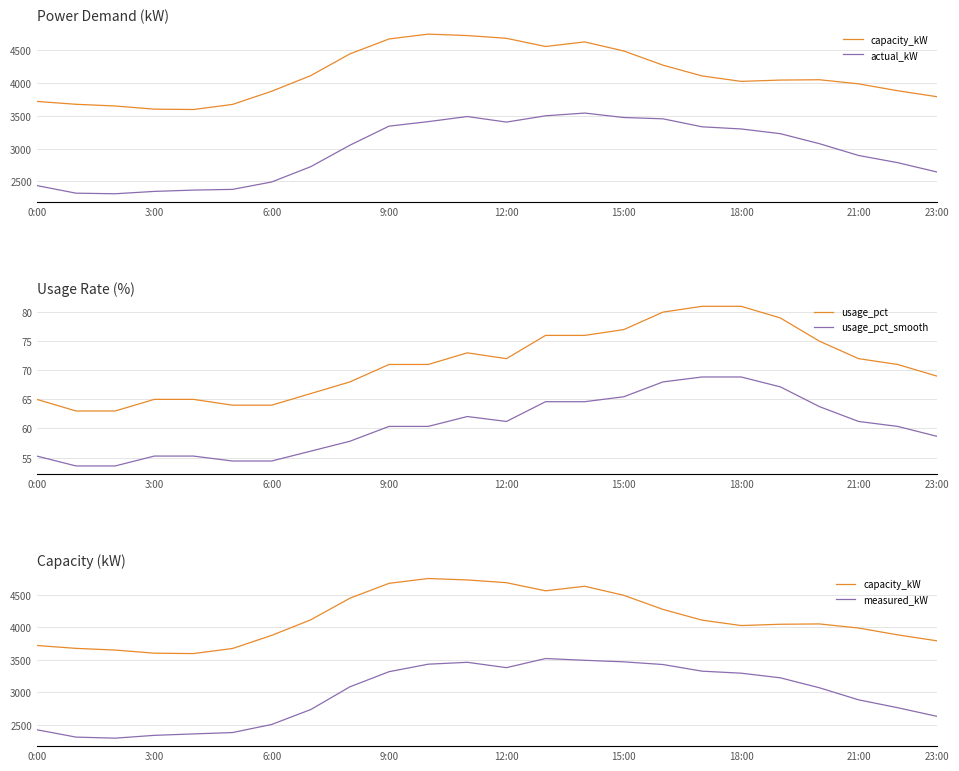

Rank the series by their maximum value, from lowest to highest.

usage_pct_smooth, usage_pct, measured_kW, actual_kW, capacity_kW